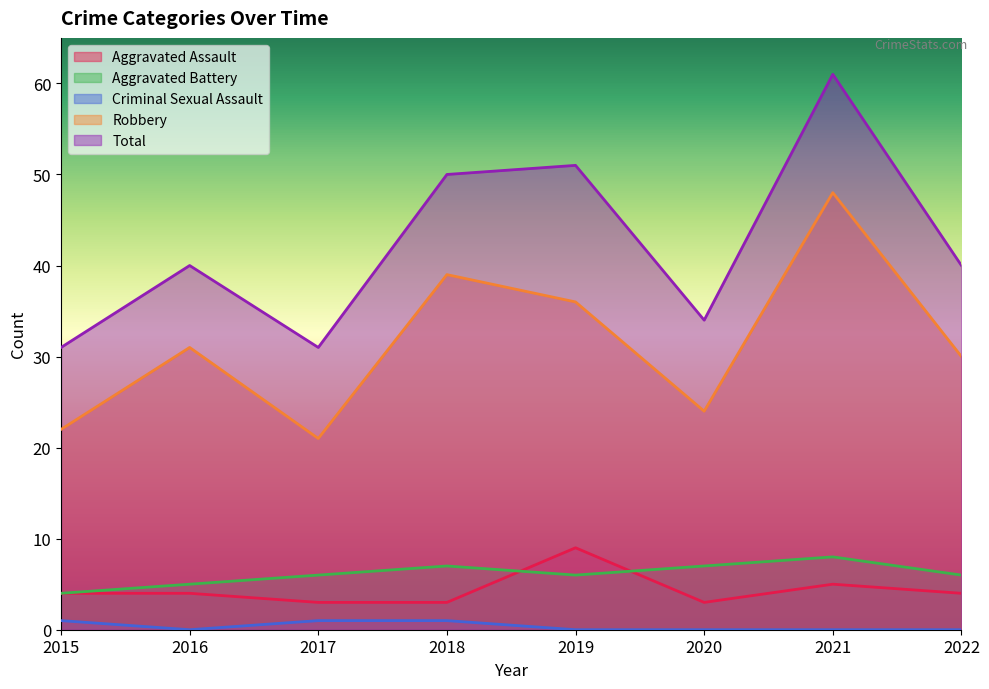

Where does the Aggravated Battery series first go above 6?

2018